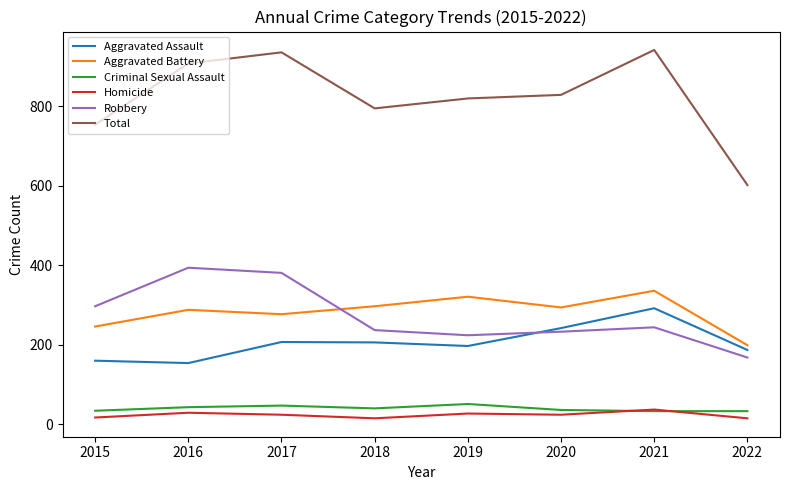

What is the difference between the maximum and minimum values in the Total series?

340